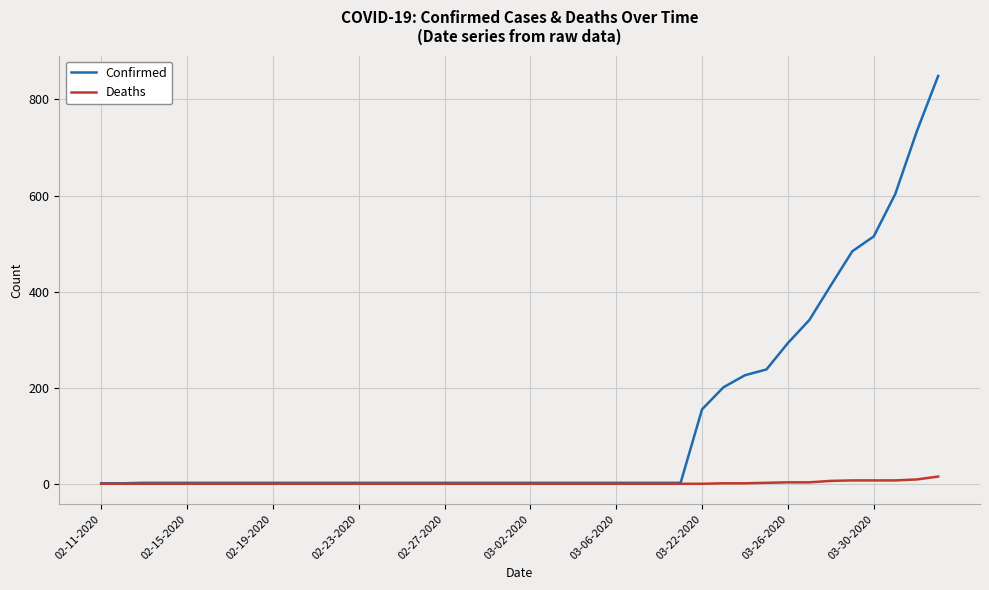

What is the difference between the second highest and second lowest values in the Confirmed series?

732